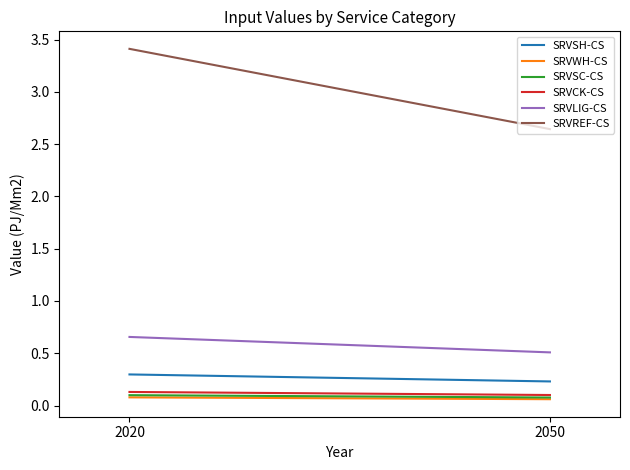

What is the sum of the SRVSH-CS values at 2020 and 2050?

0.5